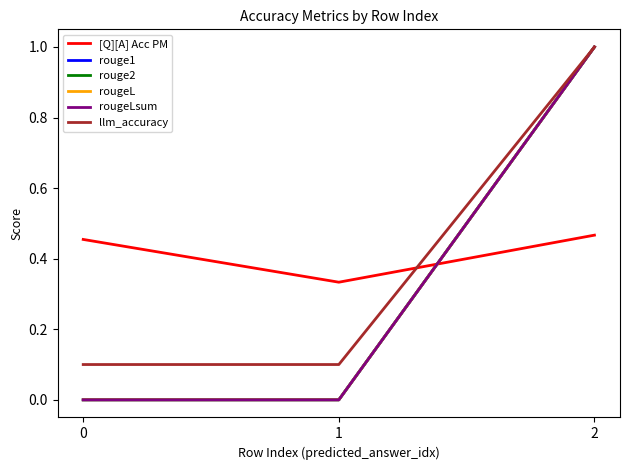

True or false: rougeL has a value of 1.0 at 2.

True